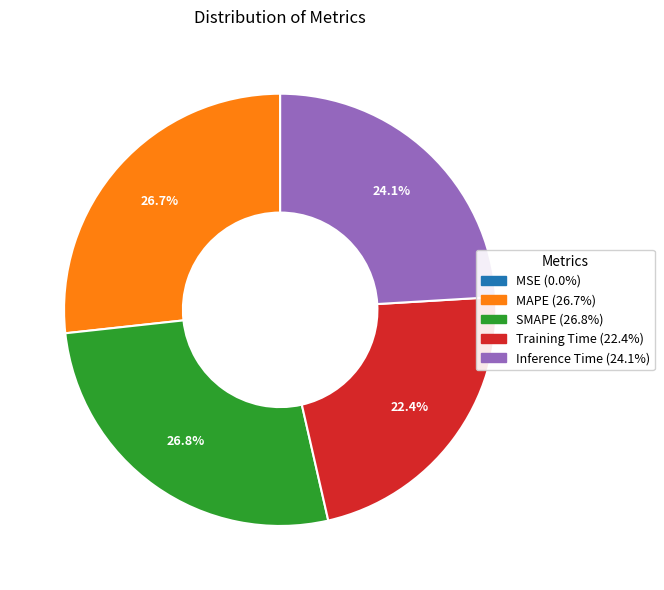

Is Training Time the majority of the pie?

No